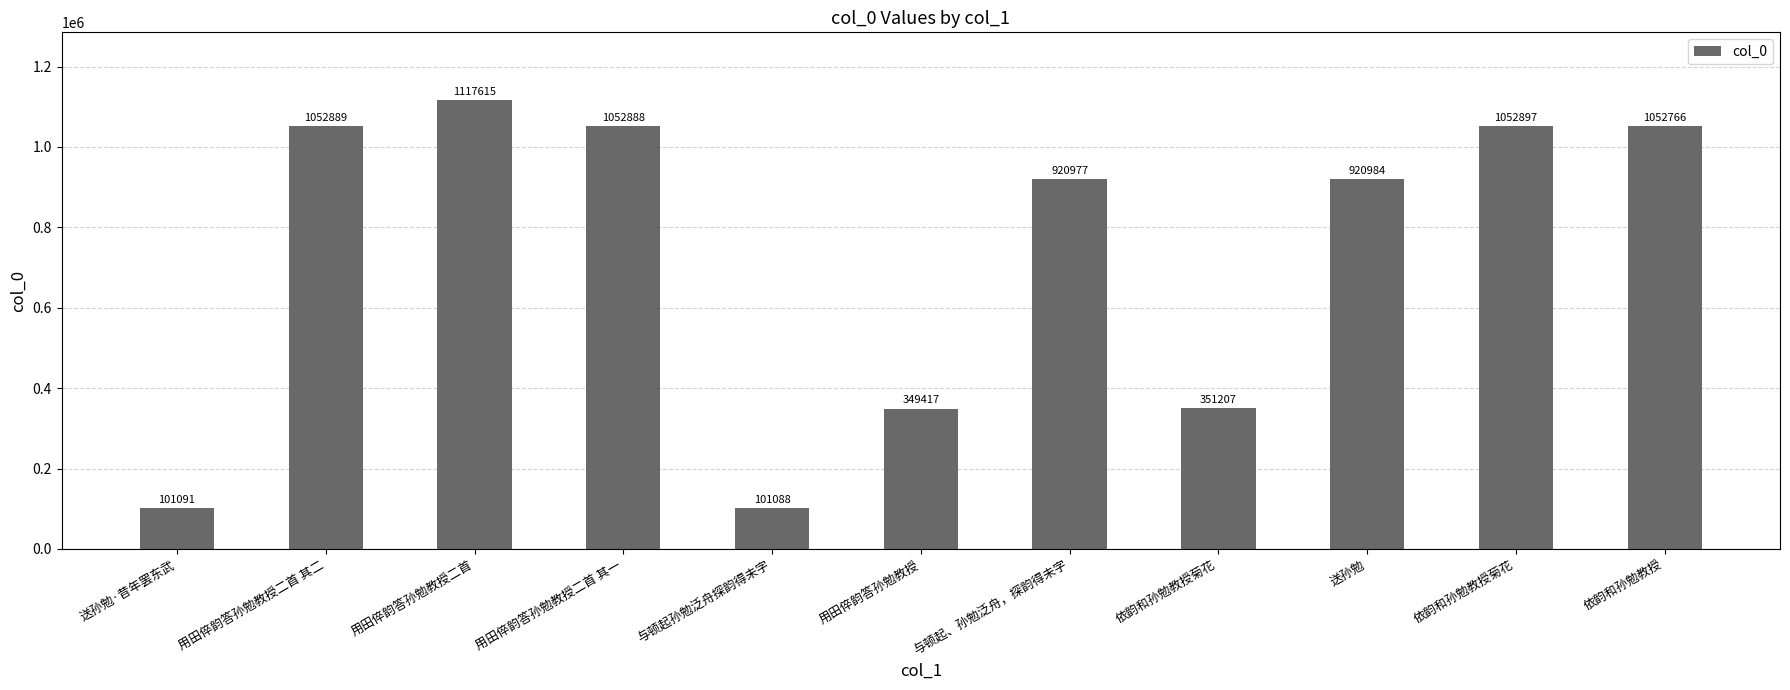

Rank the categories by value from lowest to highest.

与顿起孙勉泛舟探韵得未字, 送孙勉·昔年罢东武, 用田倅韵答孙勉教授, 依韵和孙勉教授菊花, 与顿起、孙勉泛舟，探韵得未字, 送孙勉, 依韵和孙勉教授, 用田倅韵答孙勉教授二首 其一, 用田倅韵答孙勉教授二首 其二, 依韵和孙勉教授菊花, 用田倅韵答孙勉教授二首